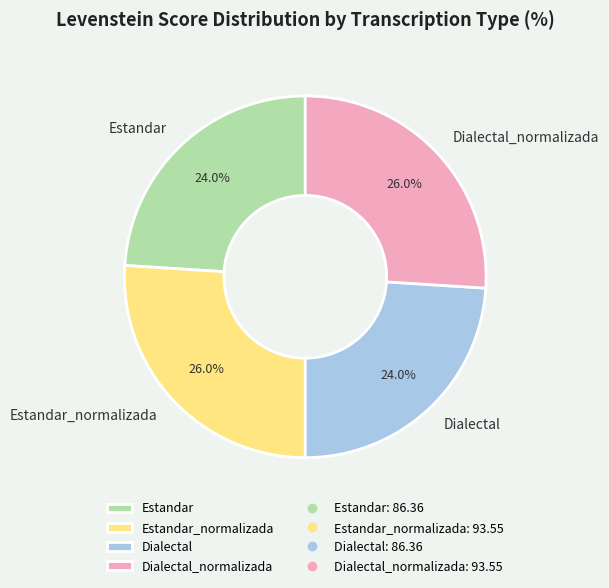

What percentage is the Estandar_normalizada slice, to the nearest percent?

26%